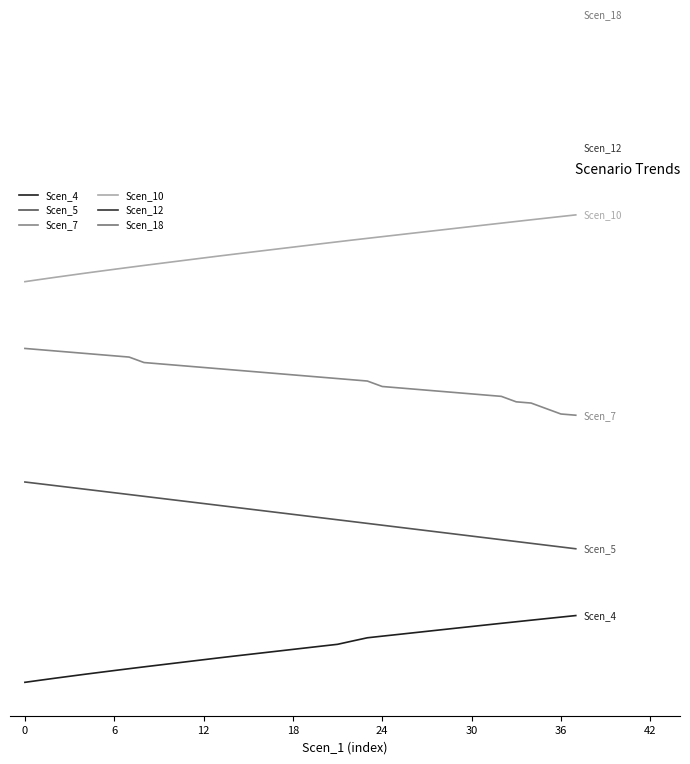

At how many categories does at least one series exceed 0?

38